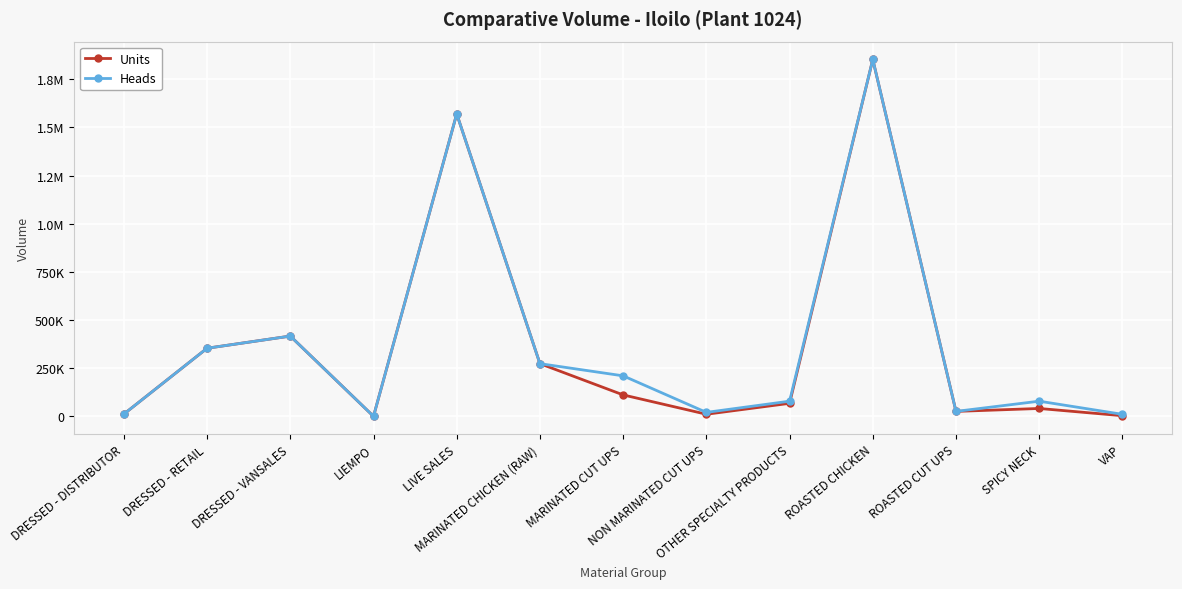

True or false: Units and Heads intersect in this chart.

False